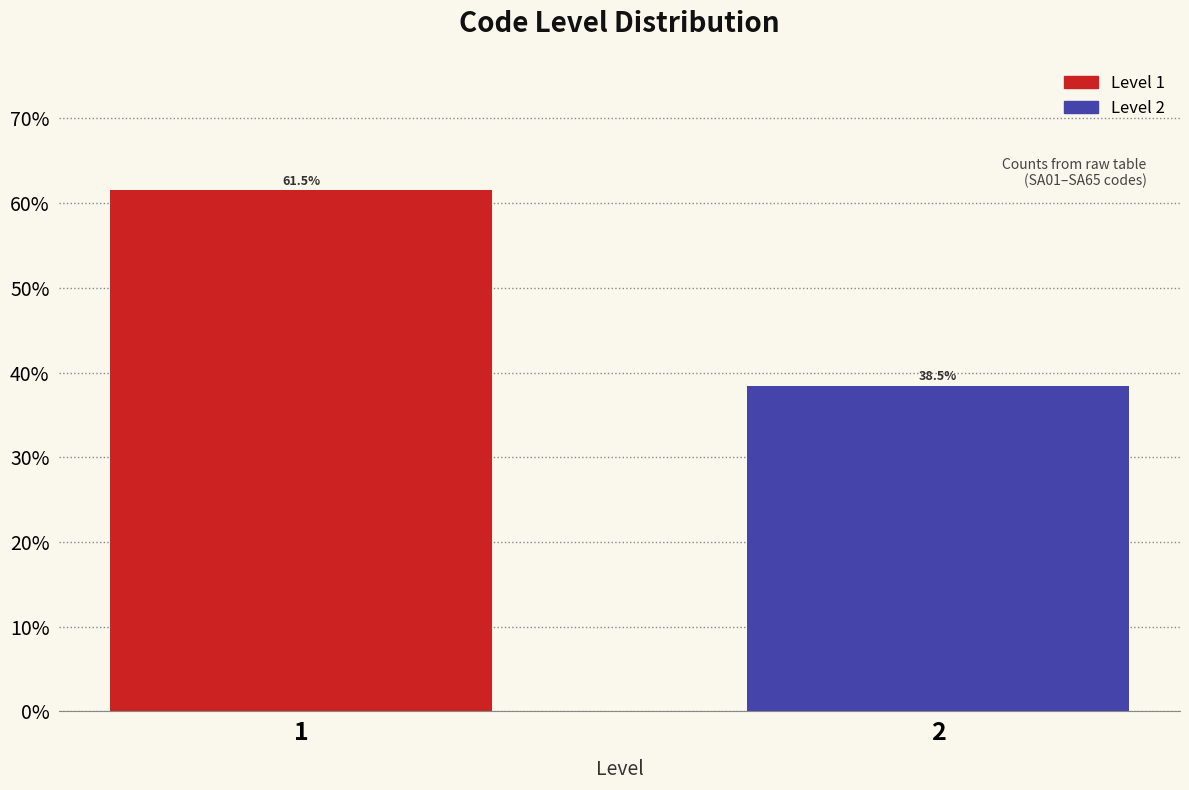

Reading left to right, what are all the values shown in this chart?

1=61.5	2=38.5